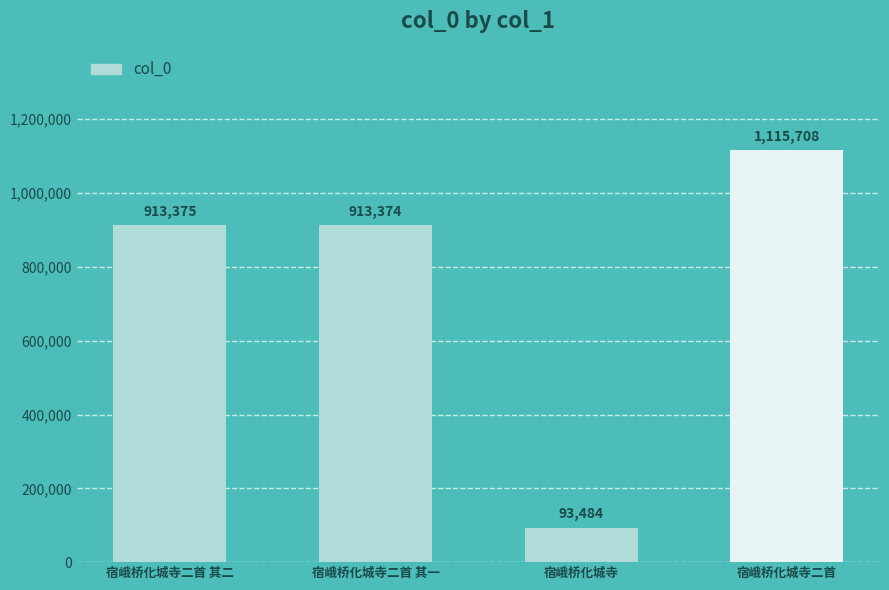

Rank the categories by value from lowest to highest.

宿峨桥化城寺, 宿峨桥化城寺二首 其一, 宿峨桥化城寺二首 其二, 宿峨桥化城寺二首